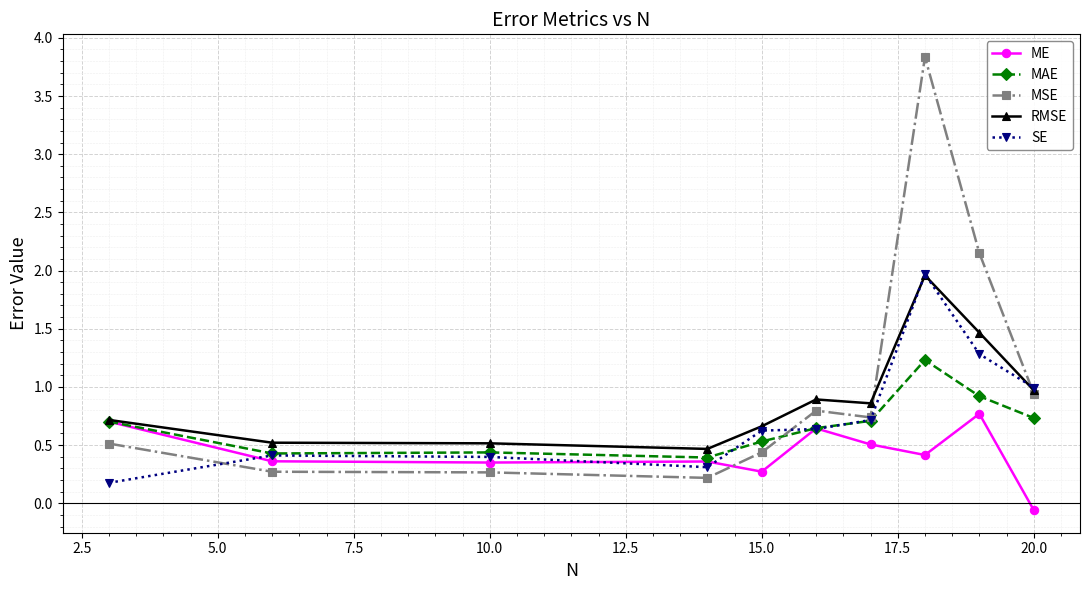

What is the value of the RMSE point at the 4th from the left?

0.5